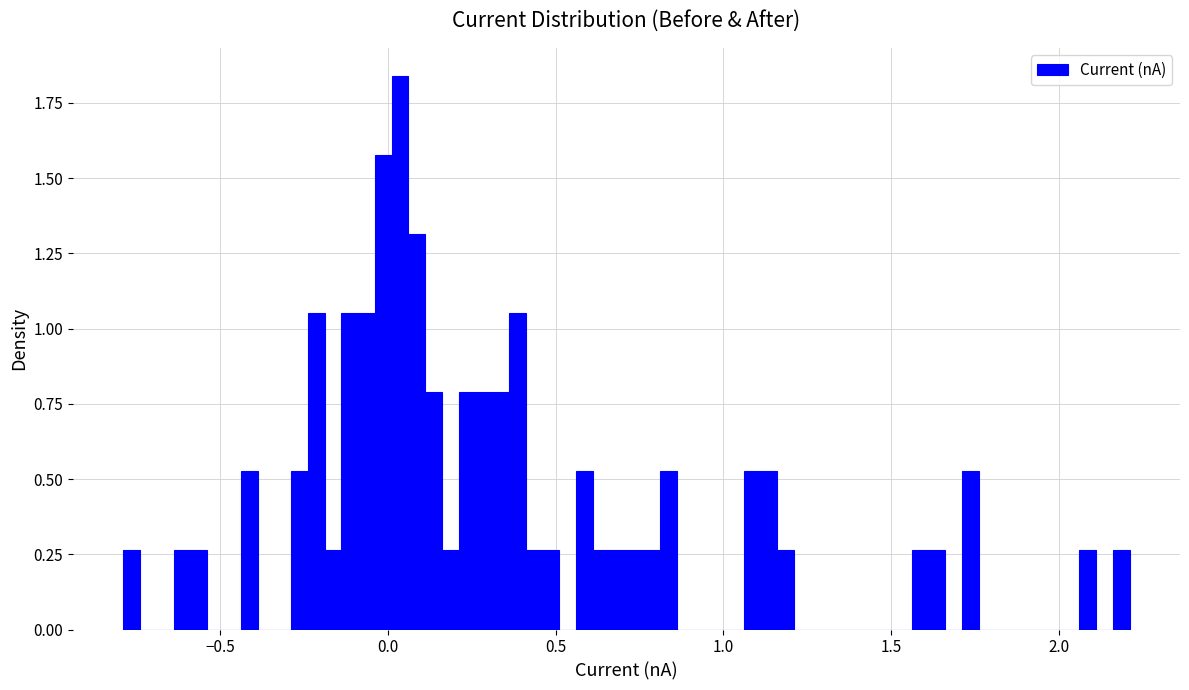

Around what value on the x-axis is the tallest bar? Give the approximate position of its centre, as read against the axis.

0.05